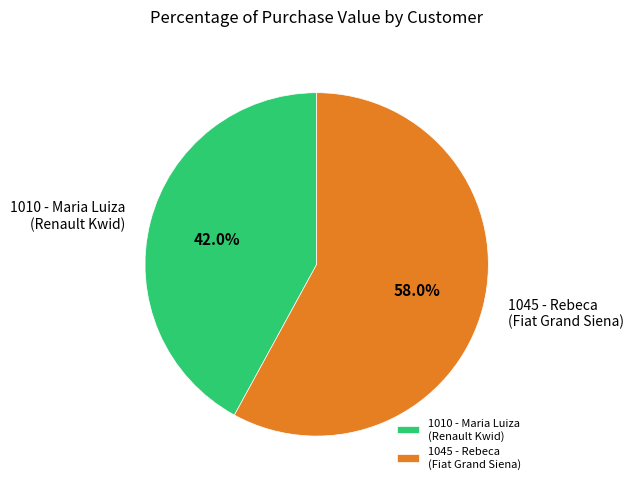

Combined, do 1045 - Rebeca (Fiat Grand Siena) and 1010 - Maria Luiza (Renault Kwid) account for over 50%?

Yes